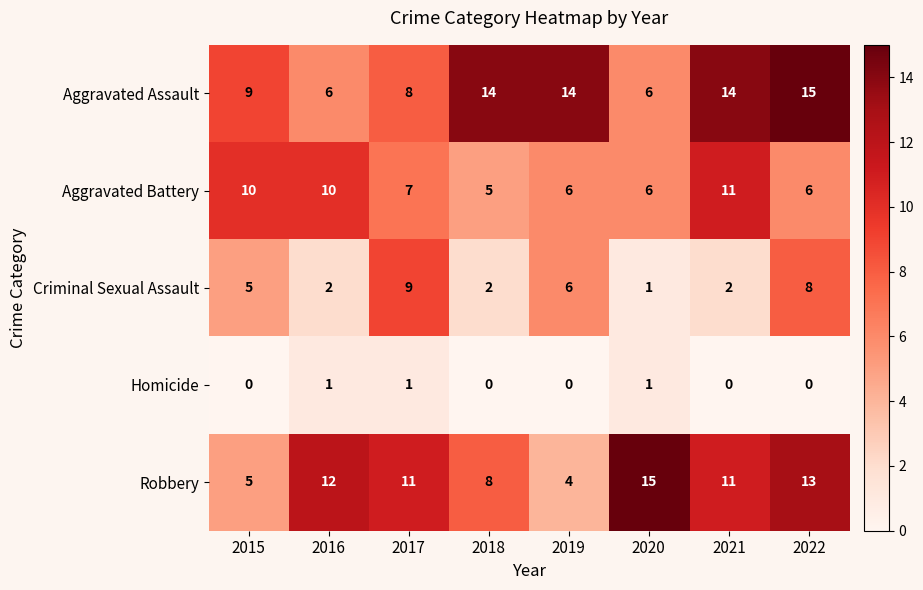

The value of Criminal Sexual Assault at 2015 is 5. True or false?

True